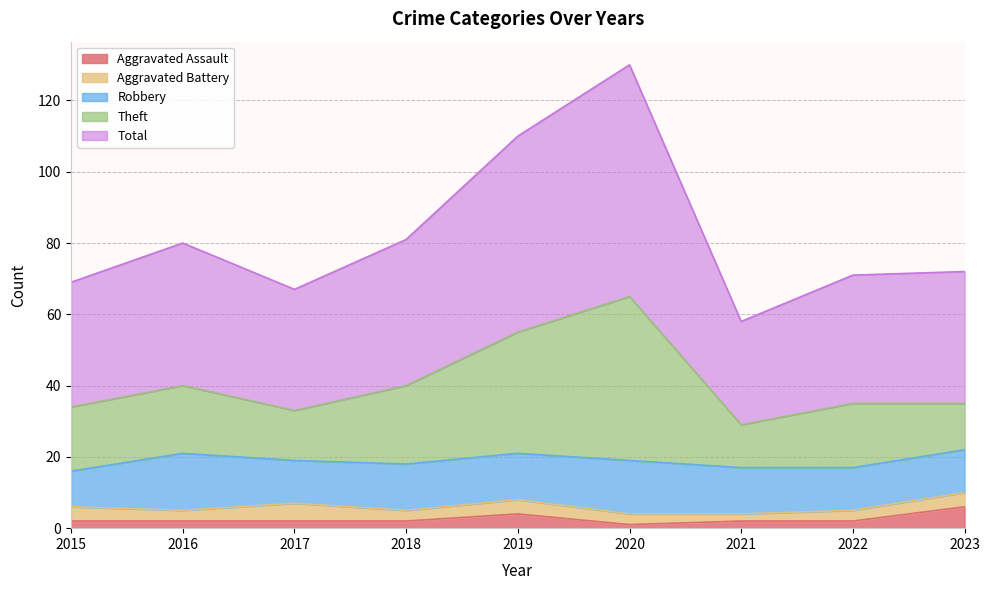

True or false: Aggravated Assault and Theft cross at least once.

False